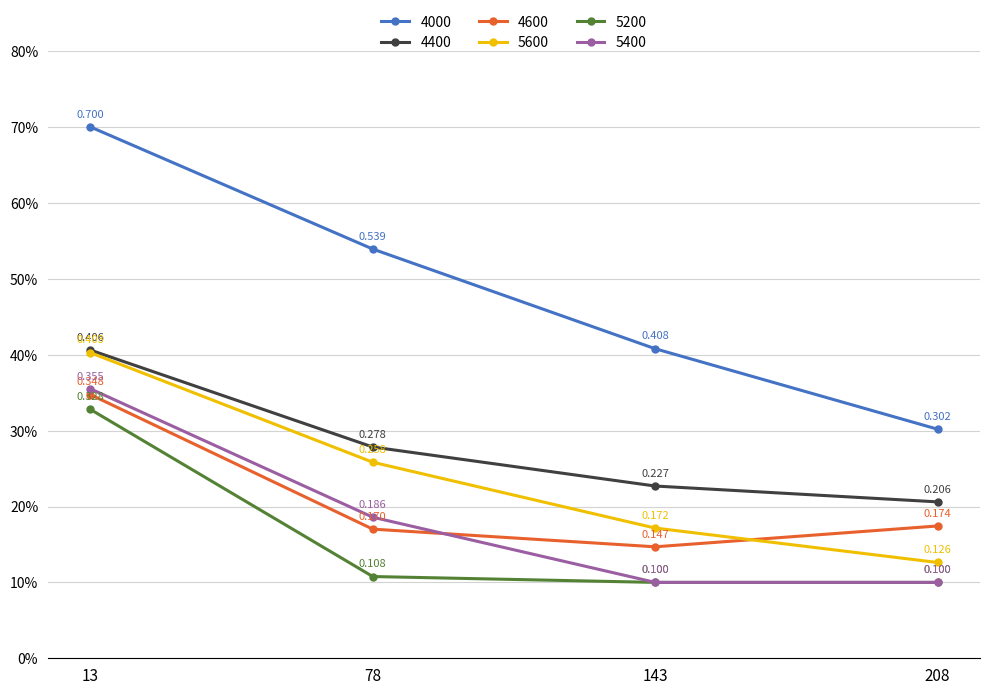

What is the highest value of the 4400 series?

0.4